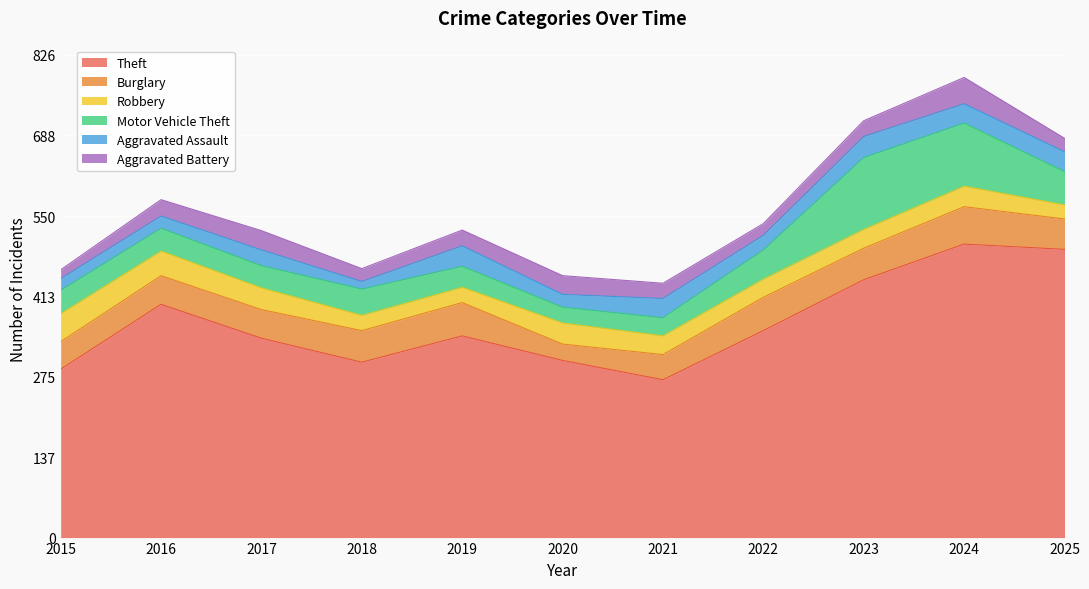

Which series has the largest total across all categories?

Theft